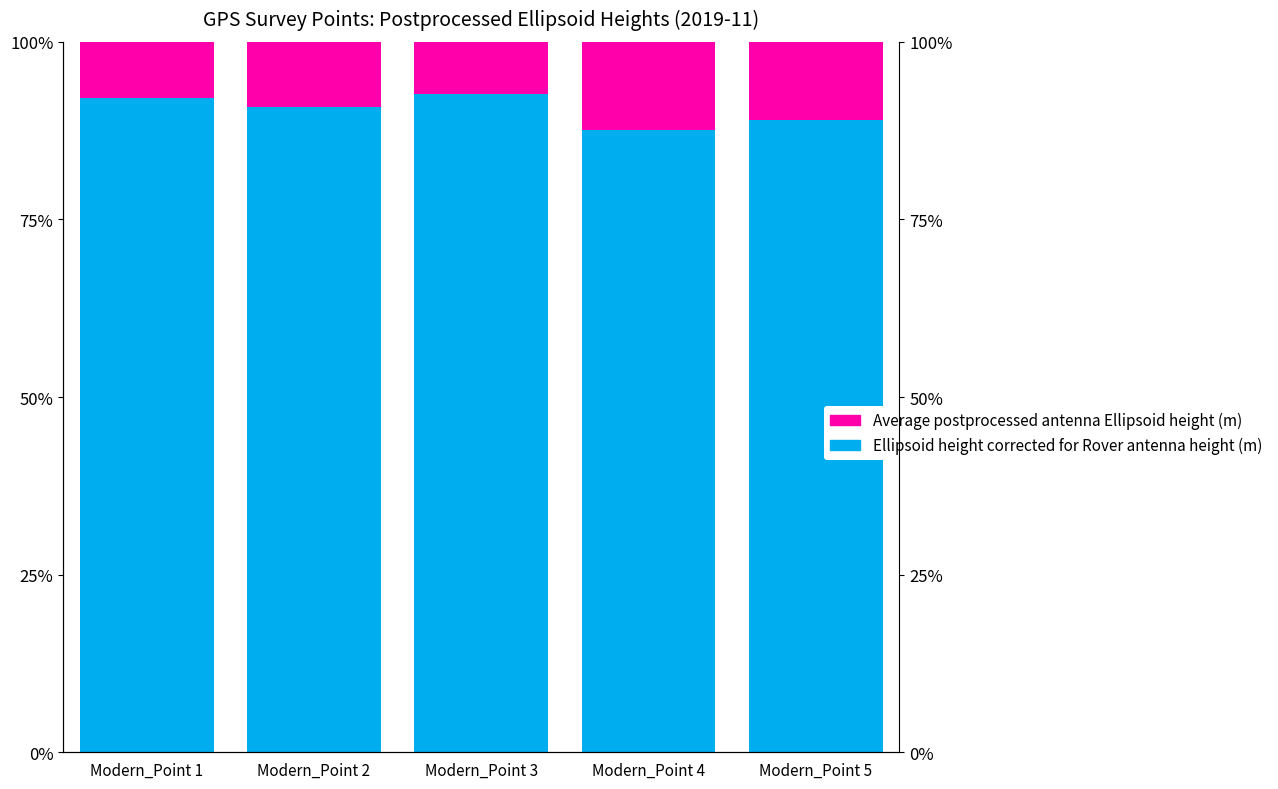

Is the value of Ellipsoid height corrected for Rover antenna height (m) at Modern_Point 4 greater than the value of Average postprocessed antenna Ellipsoid height (m) at Modern_Point 3?

Yes